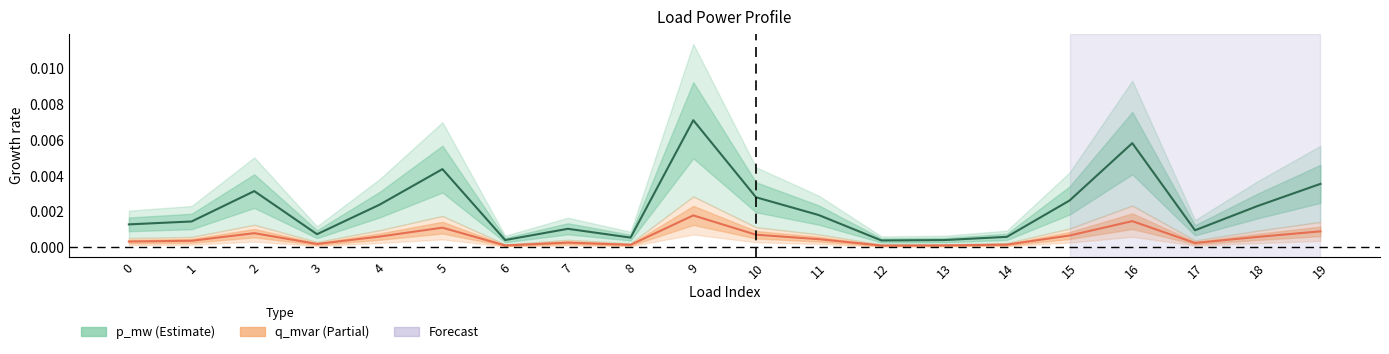

True or false: p_mw and q_mvar cross at least once.

False